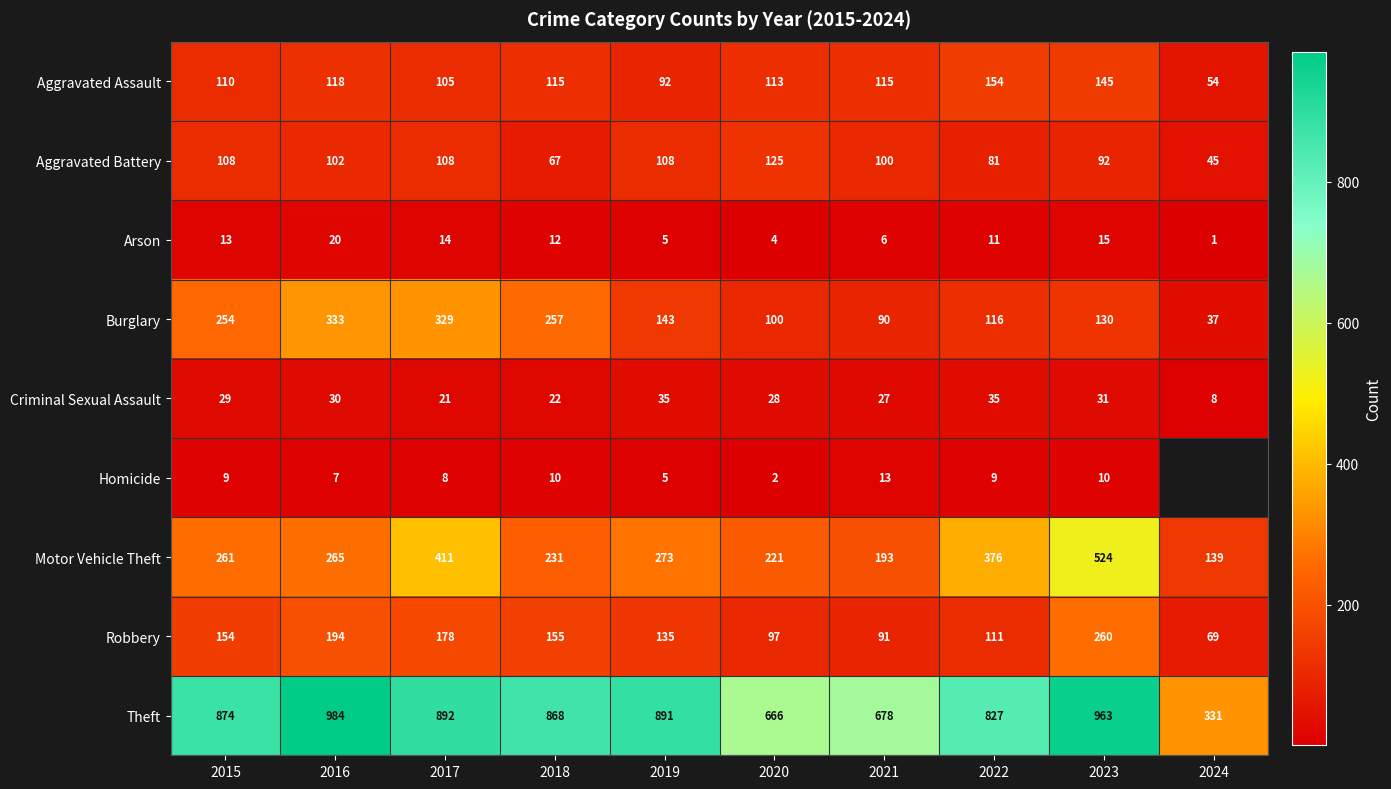

Which label corresponds to the largest value in the chart?

2016